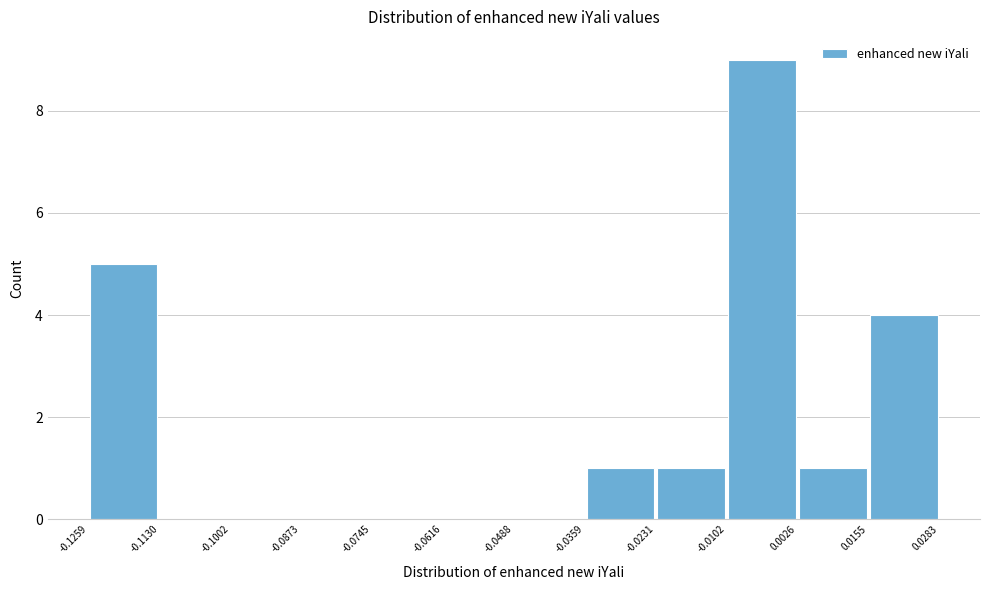

Reading left to right, transcribe this chart: for each bar, give the range it covers on the x-axis and its height. The values are not printed on the chart, so give them approximately, as read against the axis.

-0.1259 to -0.1130: 5
-0.1130 to -0.1002: 0
-0.1002 to -0.0873: 0
-0.0873 to -0.0745: 0
-0.0745 to -0.0616: 0
-0.0616 to -0.0488: 0
-0.0488 to -0.0359: 0
-0.0359 to -0.0231: 1
-0.0231 to -0.0102: 1
-0.0102 to 0.0026: 9
0.0026 to 0.0155: 1
0.0155 to 0.0283: 4